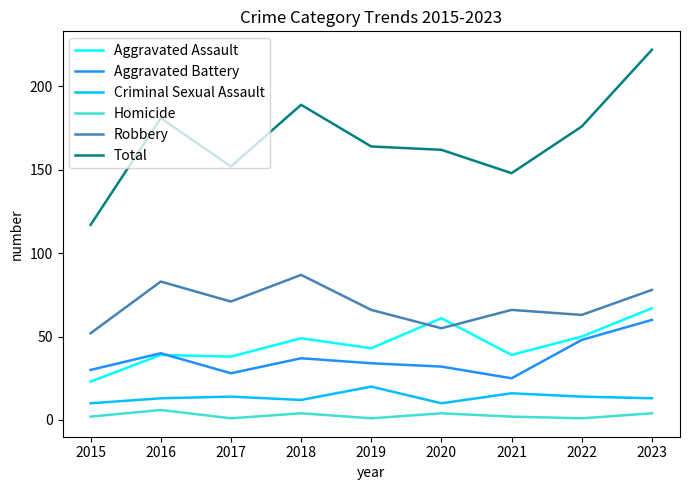

True or false: Robbery and Criminal Sexual Assault intersect in this chart.

False